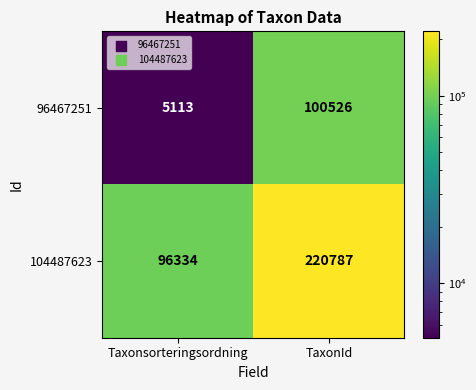

Reading left to right, what are all the values shown in this chart?

96467251: Taxonsorteringsordning=5113	TaxonId=100526
104487623: Taxonsorteringsordning=96334	TaxonId=220787